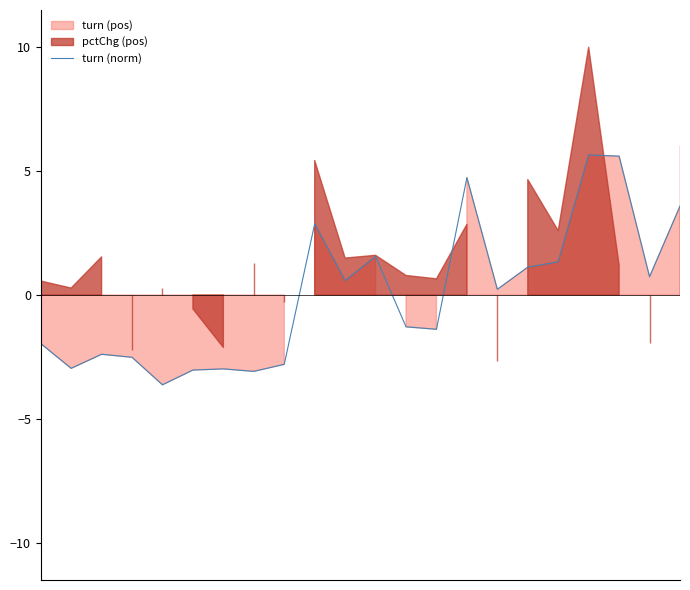

The chart shows a value of -1.5 at 4. True or false?

False